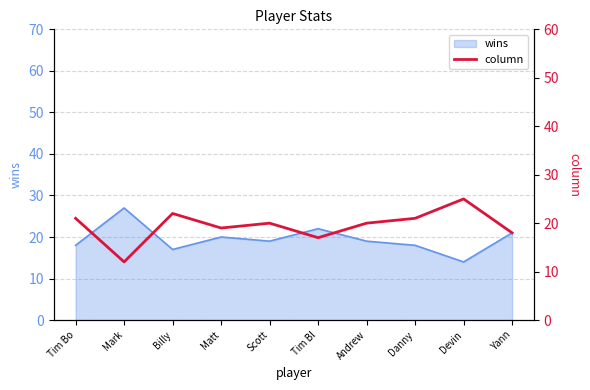

At which category does the chart reach its minimum across all series?

Mark